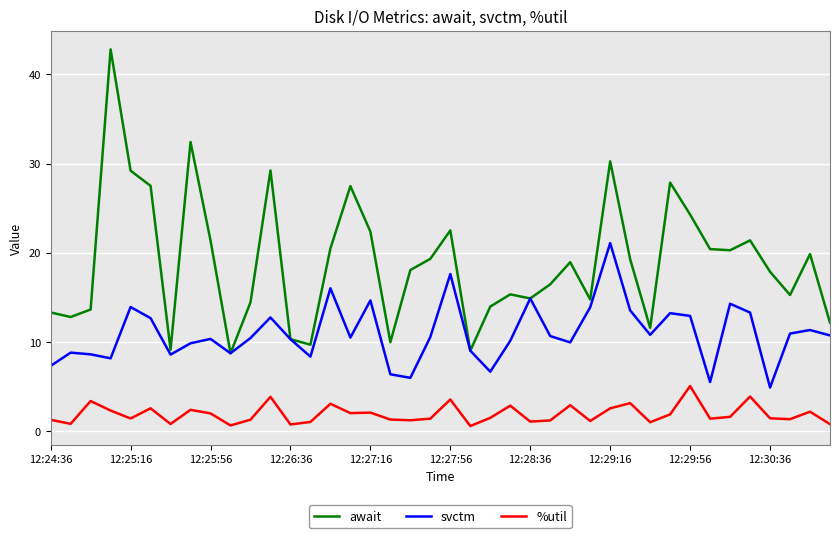

Is this an area chart (filled region under the line)?

No